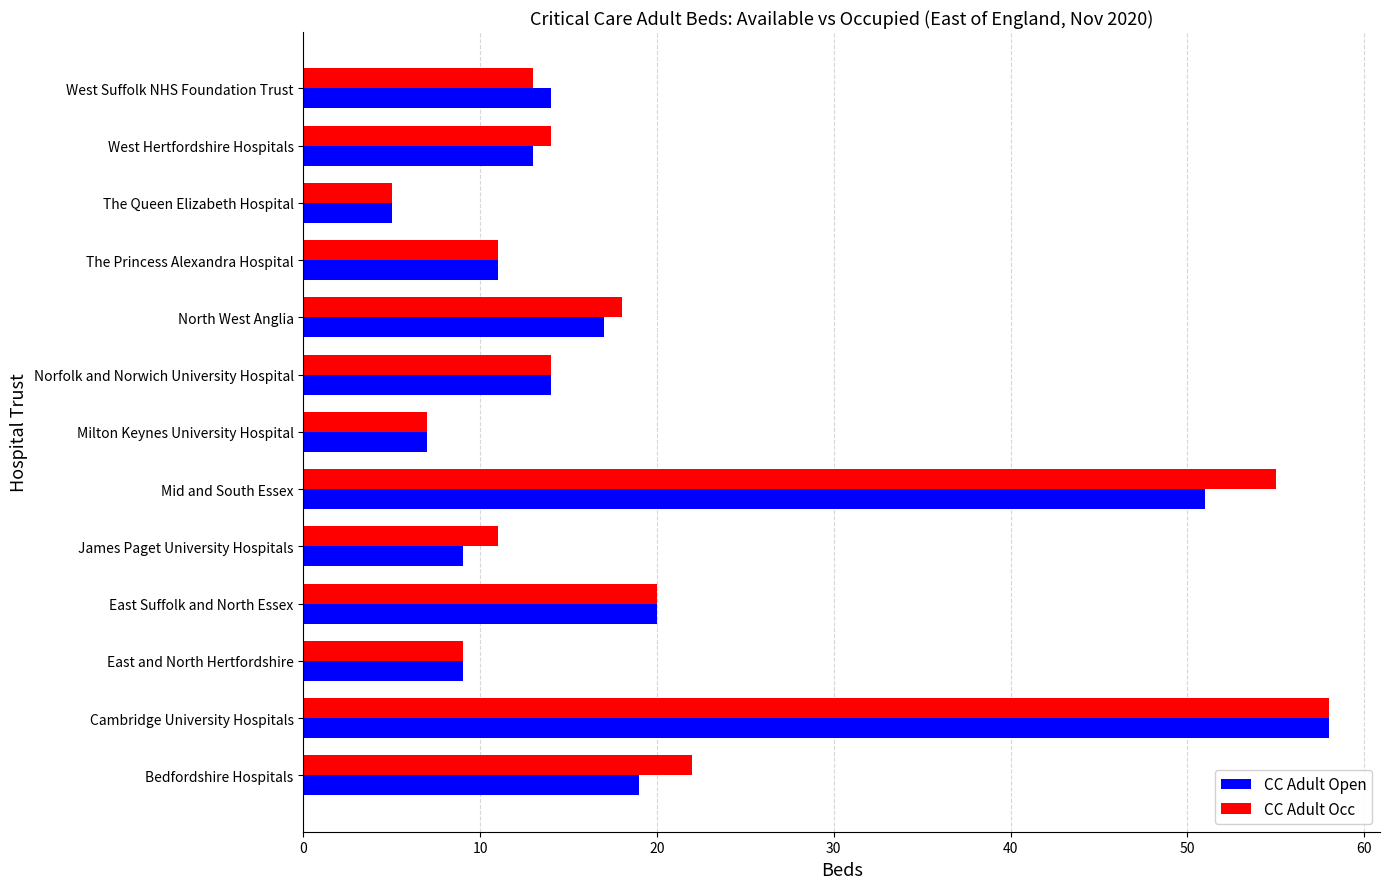

The value of CC Adult Open at Mid and South Essex is 51. True or false?

True